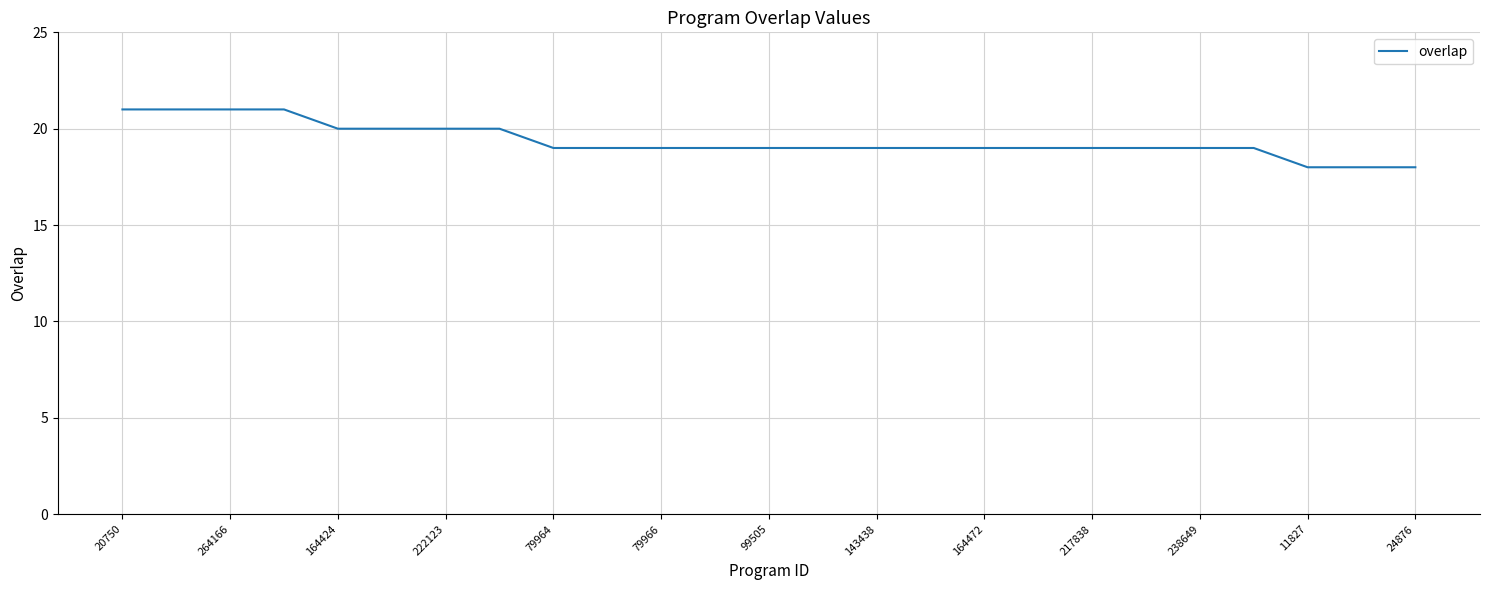

What is the difference between the maximum and minimum values?

3